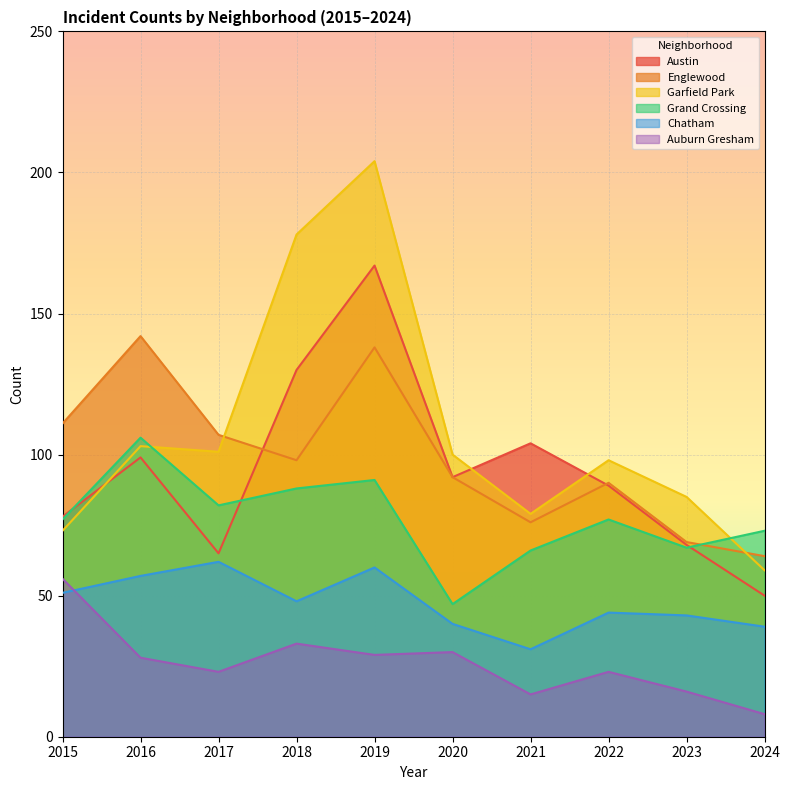

What are all the series names shown in the legend?

Austin, Englewood, Garfield Park, Grand Crossing, Chatham, Auburn Gresham